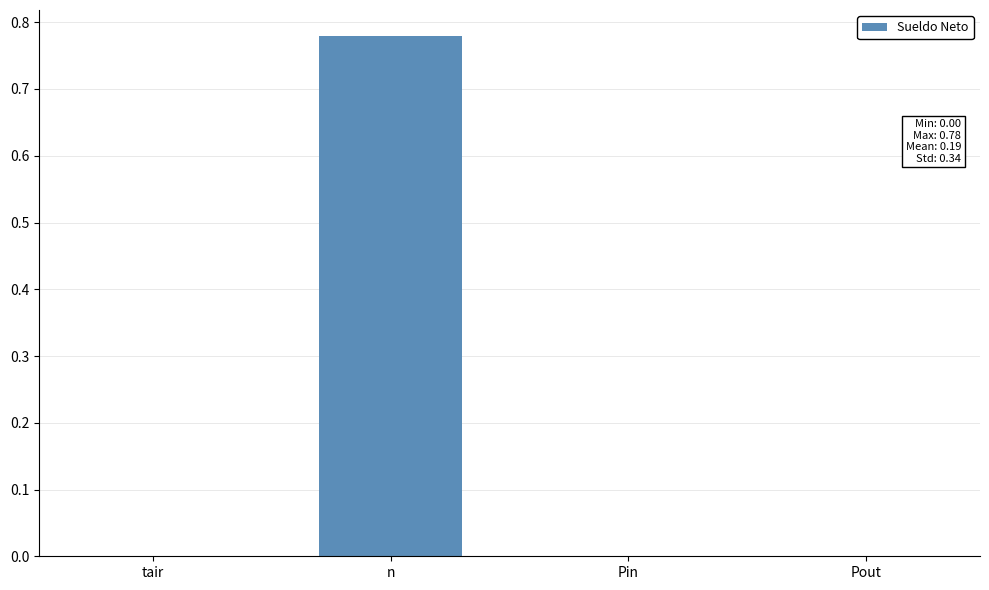

Which category has the highest value across all series?

n